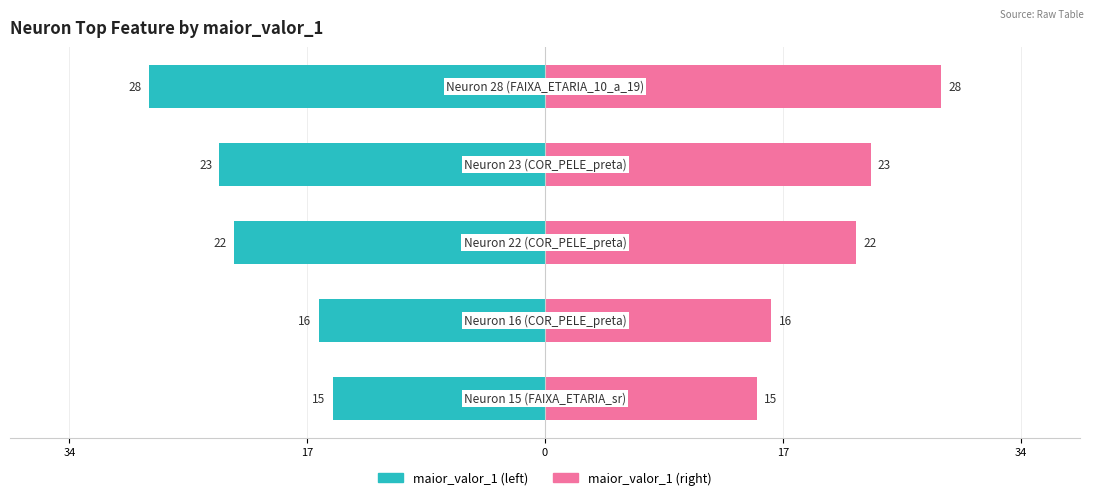

Reading left to right, list all the values displayed in this chart.

maior_valor_1 (left): -15	-16	-22	-23	-28
maior_valor_1 (right): 15	16	22	23	28